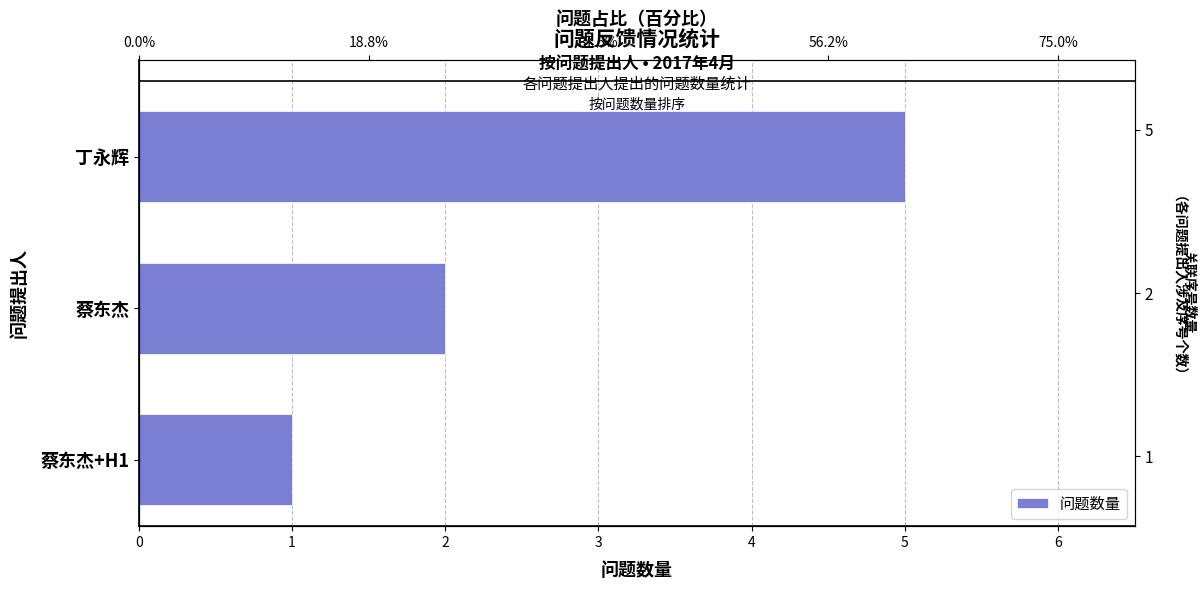

Is it true that the value at 蔡东杰+H1 is 2?

False